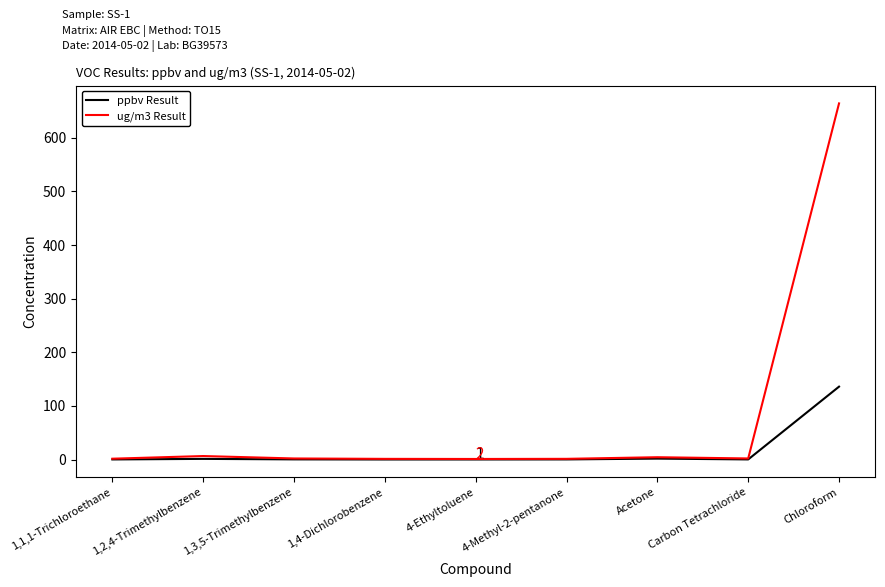

Rank the series by their maximum value, from highest to lowest.

ug/m3 Result, ppbv Result